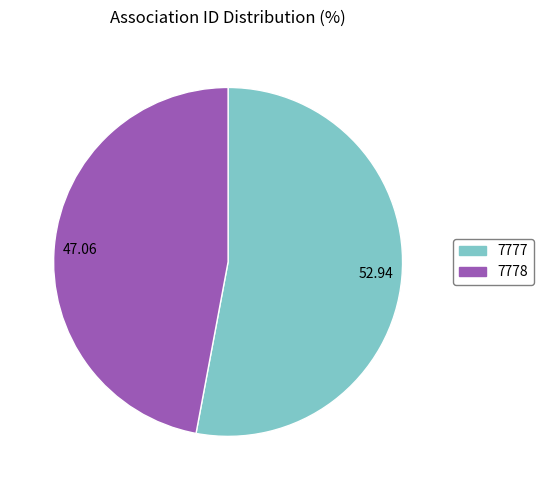

Which category accounts for the majority?

7777